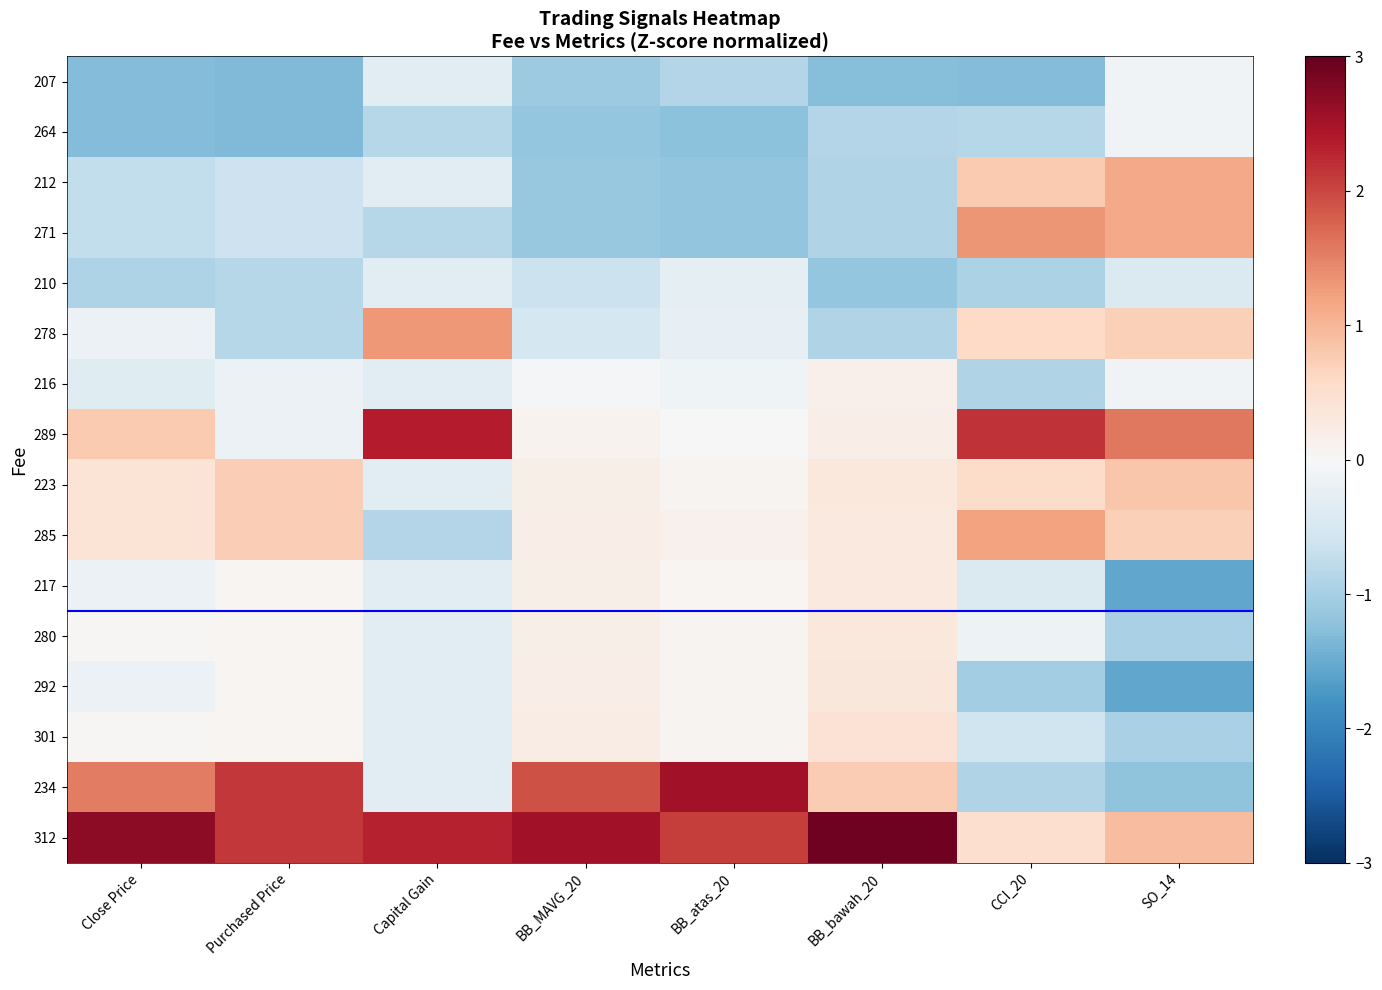

Reading right to left, what are all the values shown in this chart?

207: SO_14=-0.1	CCI_20=-1.3	BB_bawah_20=-1.3	BB_atas_20=-0.9	BB_MAVG_20=-1.1	Capital Gain=-0.3	Purchased Price=-1.3	Close Price=-1.3
264: SO_14=-0.1	CCI_20=-0.9	BB_bawah_20=-0.9	BB_atas_20=-1.2	BB_MAVG_20=-1.1	Capital Gain=-0.8	Purchased Price=-1.3	Close Price=-1.3
212: SO_14=1.1	CCI_20=0.8	BB_bawah_20=-0.9	BB_atas_20=-1.2	BB_MAVG_20=-1.1	Capital Gain=-0.3	Purchased Price=-0.6	Close Price=-0.7
271: SO_14=1.1	CCI_20=1.3	BB_bawah_20=-0.9	BB_atas_20=-1.2	BB_MAVG_20=-1.1	Capital Gain=-0.9	Purchased Price=-0.6	Close Price=-0.7
210: SO_14=-0.4	CCI_20=-0.9	BB_bawah_20=-1.2	BB_atas_20=-0.3	BB_MAVG_20=-0.6	Capital Gain=-0.3	Purchased Price=-0.9	Close Price=-0.9
278: SO_14=0.7	CCI_20=0.6	BB_bawah_20=-0.9	BB_atas_20=-0.2	BB_MAVG_20=-0.5	Capital Gain=1.3	Purchased Price=-0.9	Close Price=-0.2
216: SO_14=-0.1	CCI_20=-0.9	BB_bawah_20=0.1	BB_atas_20=-0.1	BB_MAVG_20=-0.0	Capital Gain=-0.3	Purchased Price=-0.2	Close Price=-0.4
289: SO_14=1.6	CCI_20=2.2	BB_bawah_20=0.2	BB_atas_20=0.0	BB_MAVG_20=0.1	Capital Gain=2.4	Purchased Price=-0.2	Close Price=0.8
223: SO_14=0.8	CCI_20=0.6	BB_bawah_20=0.3	BB_atas_20=0.1	BB_MAVG_20=0.2	Capital Gain=-0.3	Purchased Price=0.7	Close Price=0.4
285: SO_14=0.7	CCI_20=1.2	BB_bawah_20=0.3	BB_atas_20=0.1	BB_MAVG_20=0.2	Capital Gain=-0.9	Purchased Price=0.7	Close Price=0.4
217: SO_14=-1.6	CCI_20=-0.4	BB_bawah_20=0.3	BB_atas_20=0.1	BB_MAVG_20=0.2	Capital Gain=-0.3	Purchased Price=0.1	Close Price=-0.2
280: SO_14=-1.0	CCI_20=-0.2	BB_bawah_20=0.3	BB_atas_20=0.1	BB_MAVG_20=0.2	Capital Gain=-0.3	Purchased Price=0.1	Close Price=0.0
292: SO_14=-1.6	CCI_20=-1.0	BB_bawah_20=0.3	BB_atas_20=0.1	BB_MAVG_20=0.2	Capital Gain=-0.3	Purchased Price=0.1	Close Price=-0.2
301: SO_14=-1.0	CCI_20=-0.6	BB_bawah_20=0.4	BB_atas_20=0.1	BB_MAVG_20=0.2	Capital Gain=-0.3	Purchased Price=0.1	Close Price=0.0
234: SO_14=-1.2	CCI_20=-0.9	BB_bawah_20=0.8	BB_atas_20=2.5	BB_MAVG_20=1.9	Capital Gain=-0.3	Purchased Price=2.1	Close Price=1.5
312: SO_14=0.9	CCI_20=0.5	BB_bawah_20=2.9	BB_atas_20=2.1	BB_MAVG_20=2.5	Capital Gain=2.3	Purchased Price=2.1	Close Price=2.7